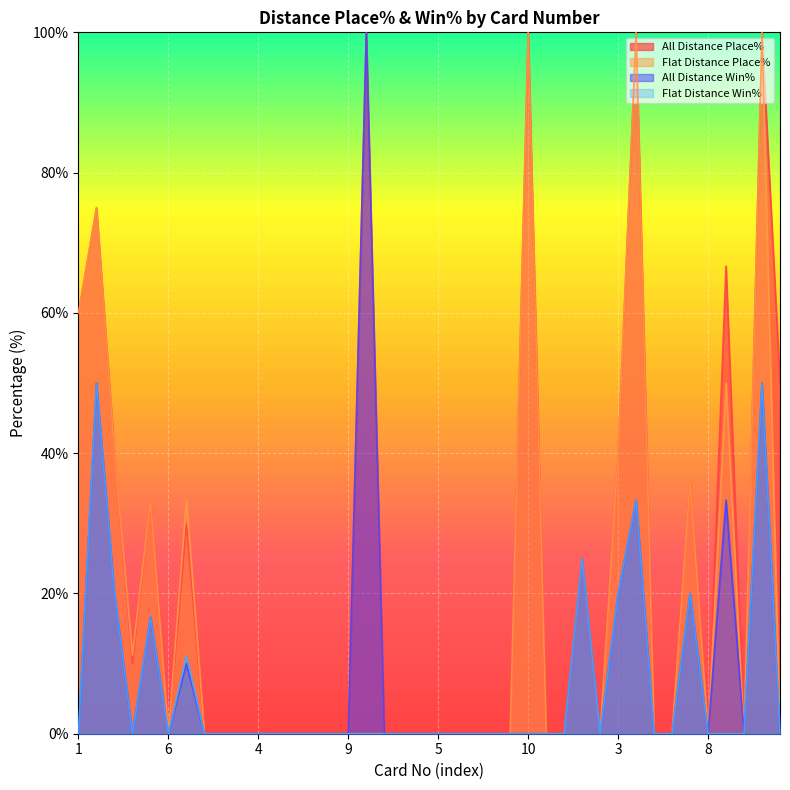

Reading left to right, transcribe all the data shown in this chart.

All Distance Place%: 60.0	75.0	40.0	10.0	33.3	0.0	30.0	0.0	0.0	0.0	0.0	0.0	0.0	0.0	0.0	0.0	100.0	0.0	0.0	0.0	0.0	0.0	0.0	0.0	0.0	100.0	0.0	0.0	25.0	0.0	40.0	100.0	0.0	0.0	36.0	0.0	66.7	0.0	100.0	50.0
Flat Distance Place%: 60.0	75.0	40.0	11.1	33.3	0.0	33.3	0.0	0.0	0.0	0.0	0.0	0.0	0.0	0.0	0.0	0.0	0.0	0.0	0.0	0.0	0.0	0.0	0.0	0.0	100.0	0.0	0.0	25.0	0.0	40.0	100.0	0.0	0.0	36.0	0.0	50.0	0.0	100.0	0.0
All Distance Win%: 0.0	50.0	20.0	0.0	16.7	0.0	10.0	0.0	0.0	0.0	0.0	0.0	0.0	0.0	0.0	0.0	100.0	0.0	0.0	0.0	0.0	0.0	0.0	0.0	0.0	0.0	0.0	0.0	25.0	0.0	20.0	33.3	0.0	0.0	20.0	0.0	33.3	0.0	50.0	0.0
Flat Distance Win%: 0.0	50.0	20.0	0.0	16.7	0.0	11.1	0.0	0.0	0.0	0.0	0.0	0.0	0.0	0.0	0.0	0.0	0.0	0.0	0.0	0.0	0.0	0.0	0.0	0.0	0.0	0.0	0.0	25.0	0.0	20.0	33.3	0.0	0.0	20.0	0.0	0.0	0.0	50.0	0.0